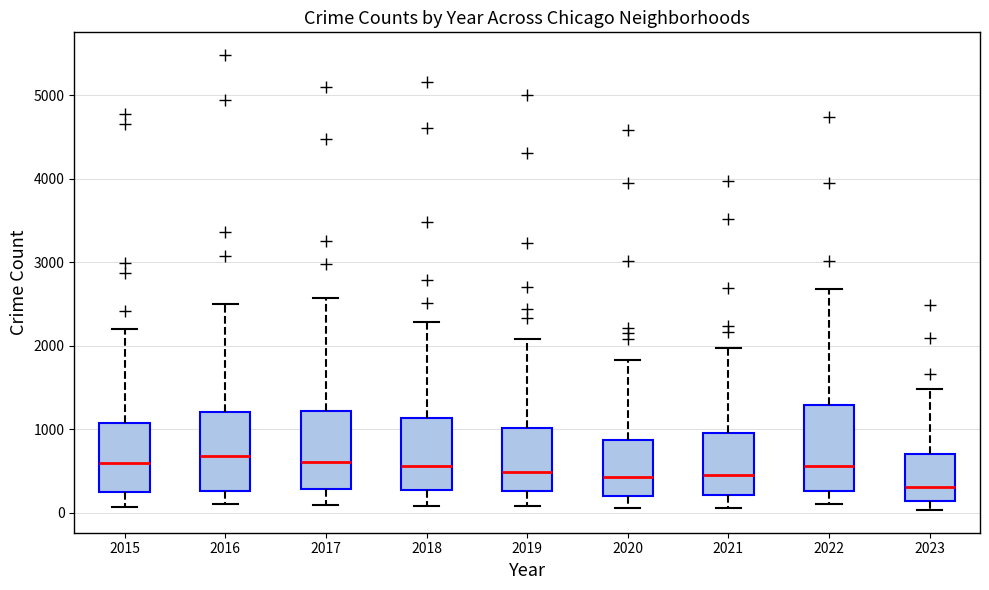

Where does the lower whisker of the box at x = 2023 end on the y-axis? The values are not printed on the chart, so give them approximately, as read against the axis.

0